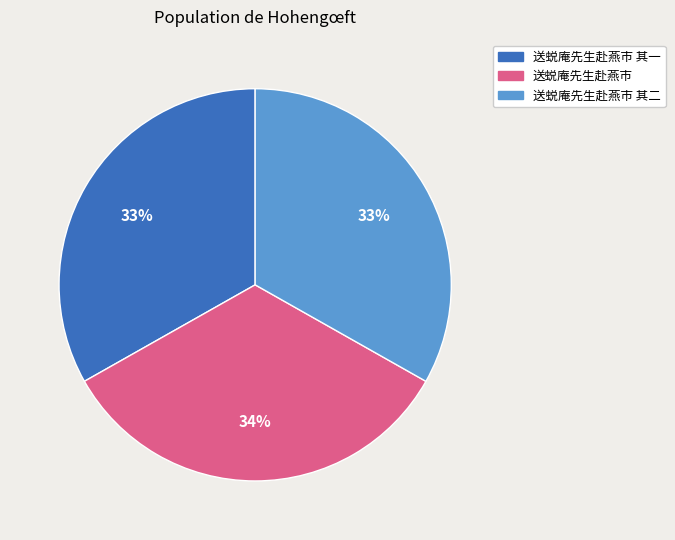

To the nearest percent, what percentage of the pie is 送蜕庵先生赴燕市 其二?

33%